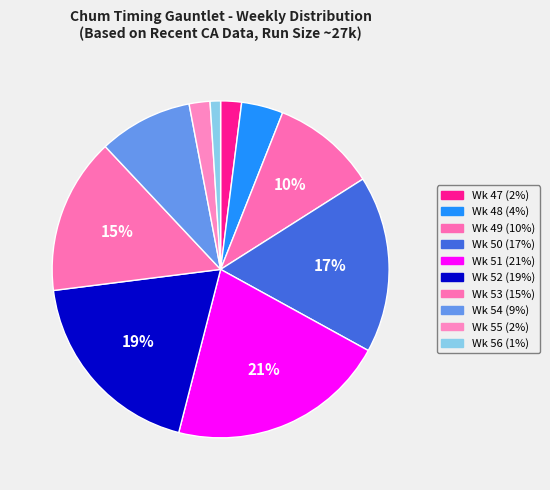

Is it true that Wk 48 is 4% of the pie?

True